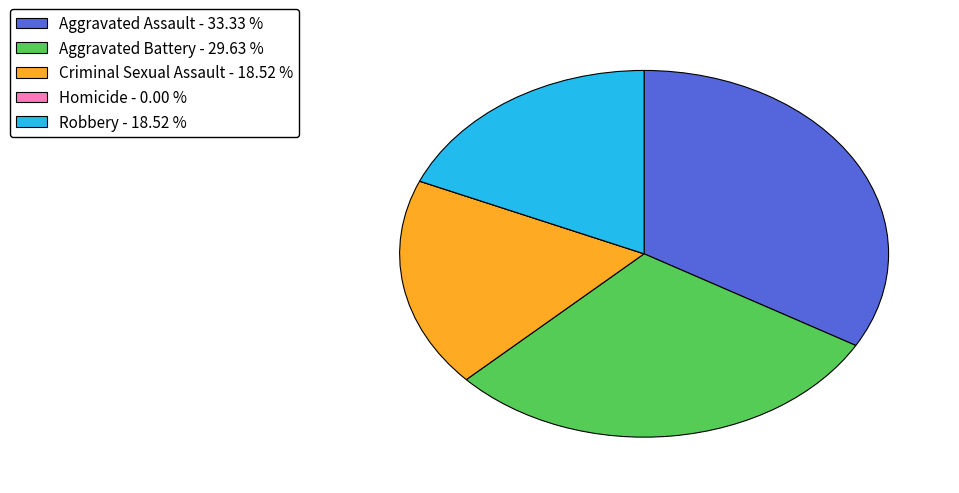

Combined, do Aggravated Assault - 33.33 % and Criminal Sexual Assault - 18.52 % account for over 50%?

Yes